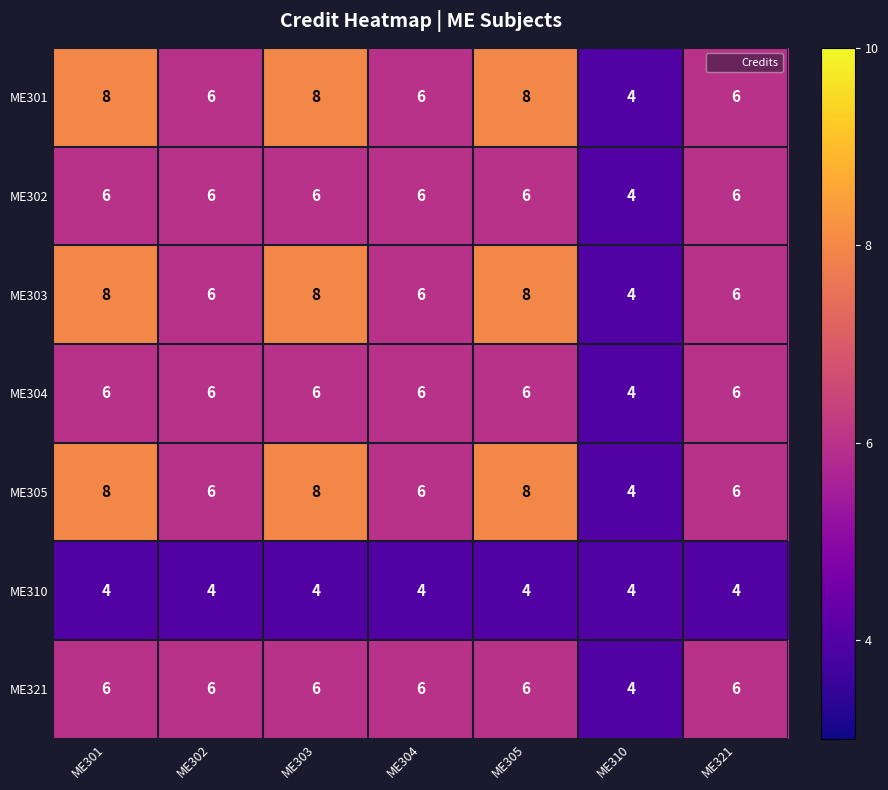

What is the average value of the ME304 series?

6